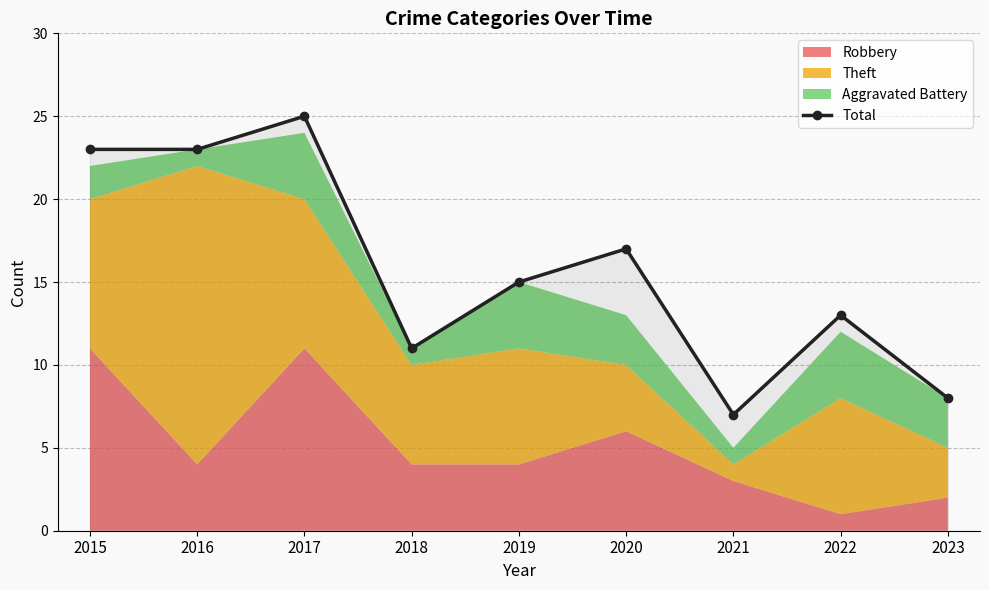

Reading left to right, list all the values displayed in this chart.

2015=23	2016=23	2017=25	2018=11	2019=15	2020=17	2021=7	2022=13	2023=8